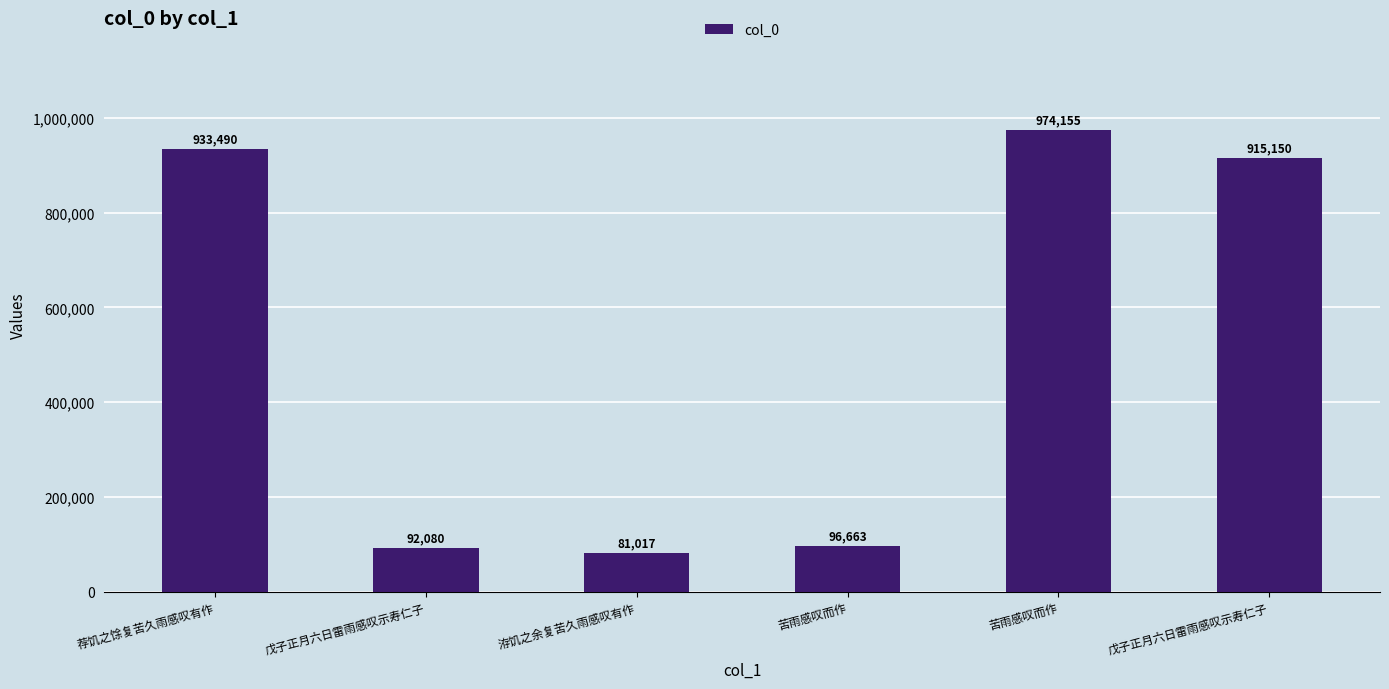

Count the number of data series in this chart.

1